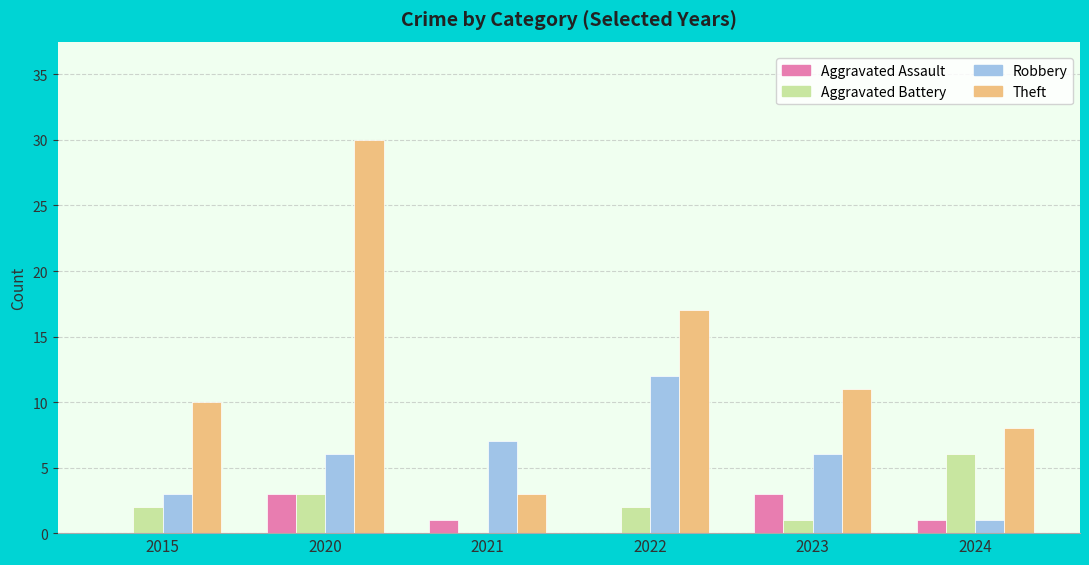

What is the maximum value shown in the chart?

30